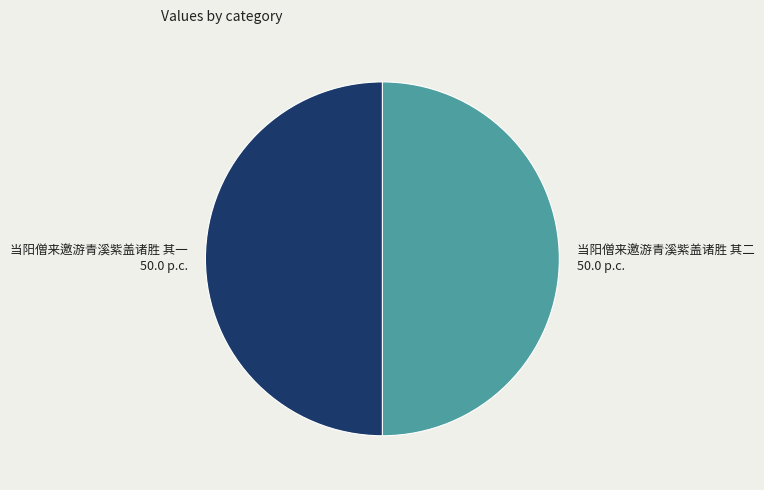

Is it true that 当阳僧来邀游青溪紫盖诸胜 其一 is 41% of the pie?

False